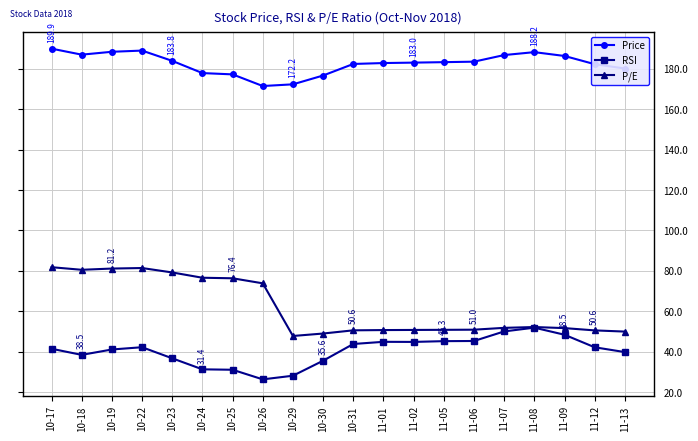

Does the chart have visible grid lines?

Yes